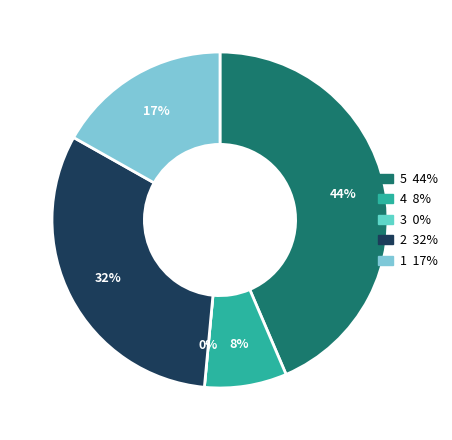

How many segments does this pie chart have?

5